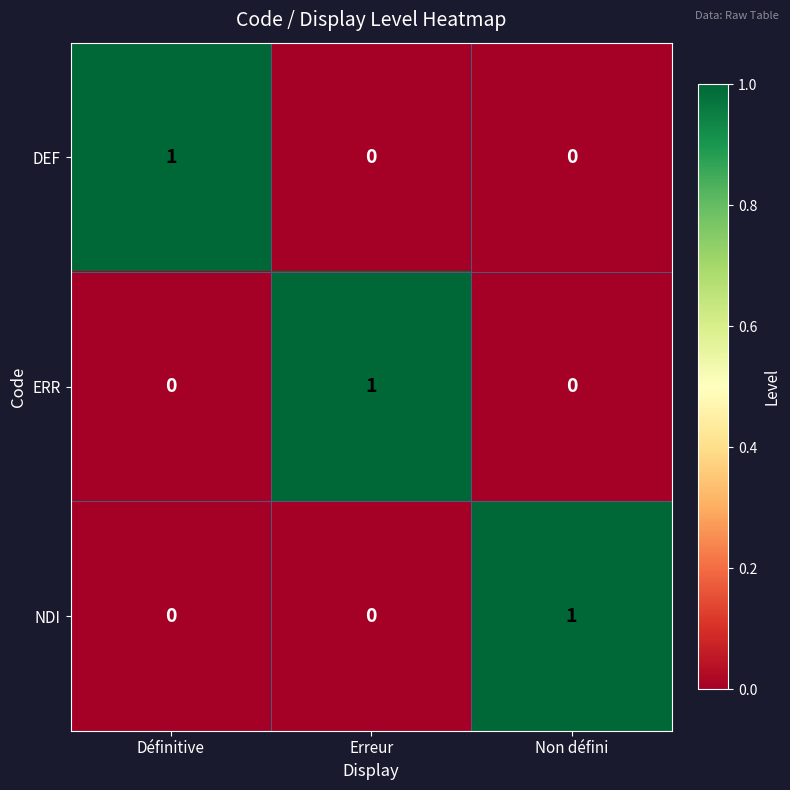

Reading left to right, list all the values displayed in this chart.

DEF: 1	0	0
ERR: 0	1	0
NDI: 0	0	1